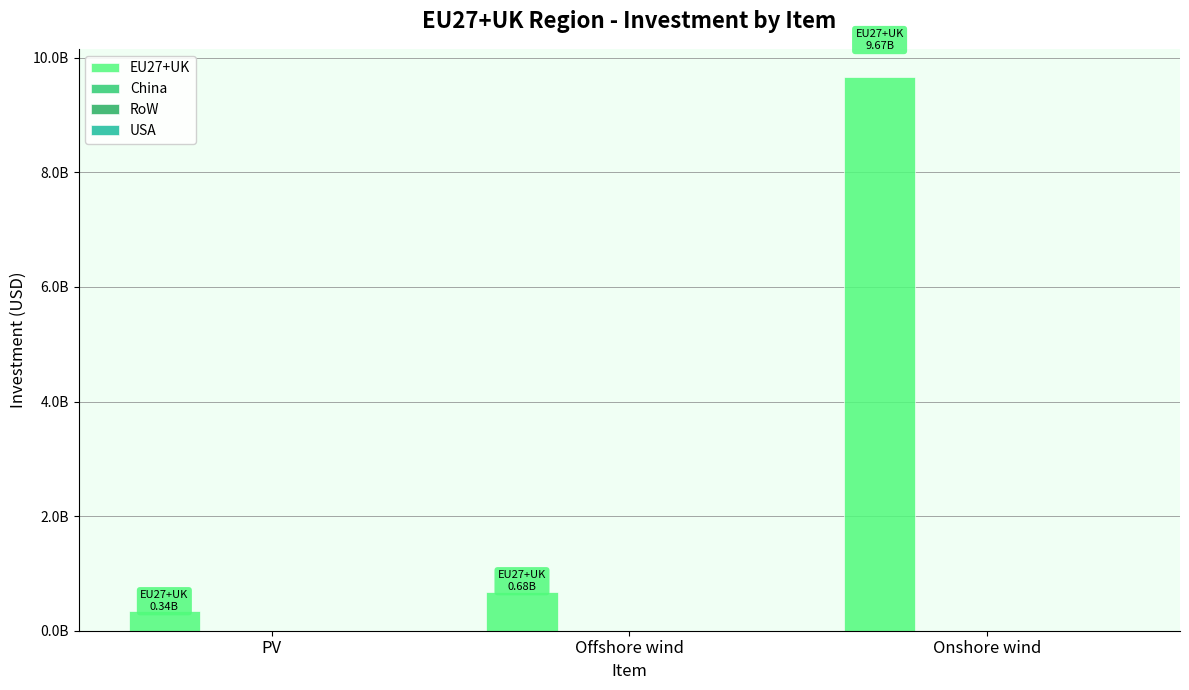

Reading left to right, list all the values displayed in this chart.

EU27+UK: PV=344203163.8	Offshore wind=676370575.6	Onshore wind=9671167627.4
China: PV=0.0	Offshore wind=0.0	Onshore wind=0.0
RoW: PV=0.0	Offshore wind=0.0	Onshore wind=0.0
USA: PV=0.0	Offshore wind=0.0	Onshore wind=0.0